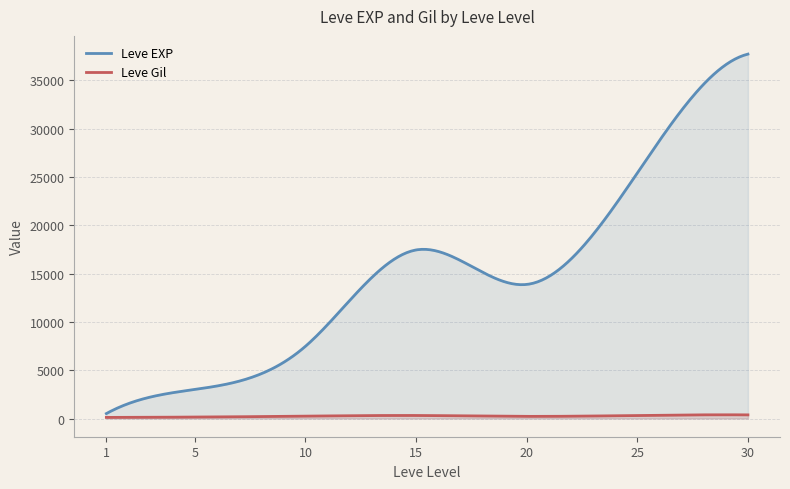

True or false: Leve EXP and Leve Gil intersect in this chart.

False